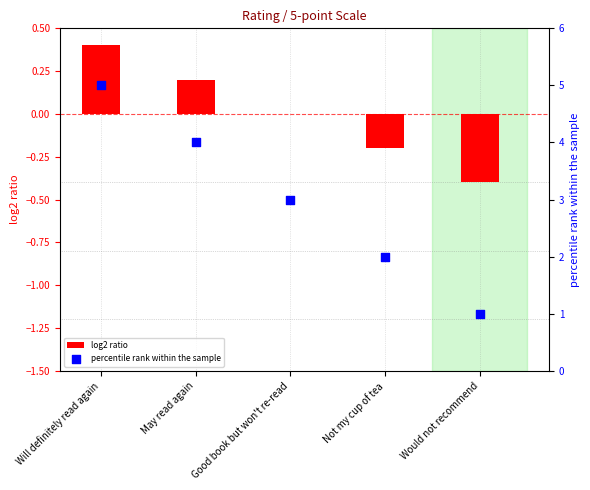

At how many categories does at least one series exceed 2?

3